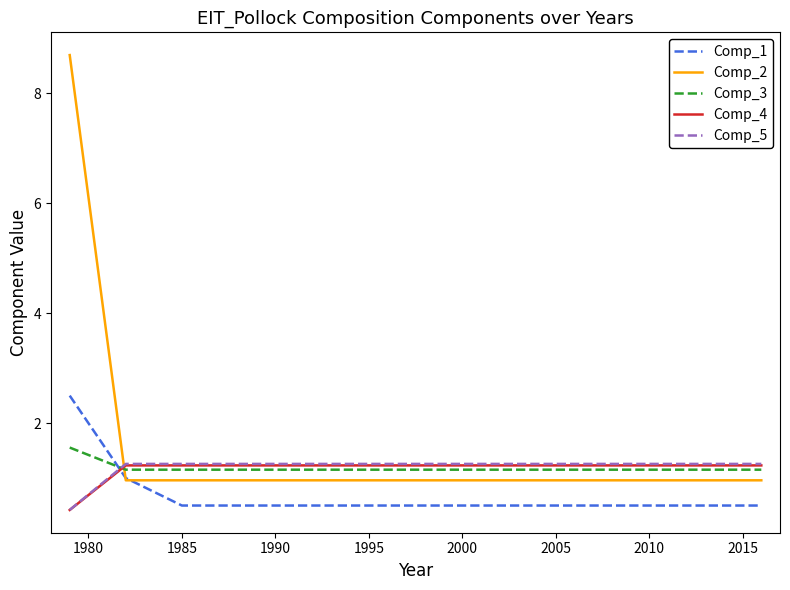

What are all the series names shown in the legend?

Comp_1, Comp_2, Comp_3, Comp_4, Comp_5